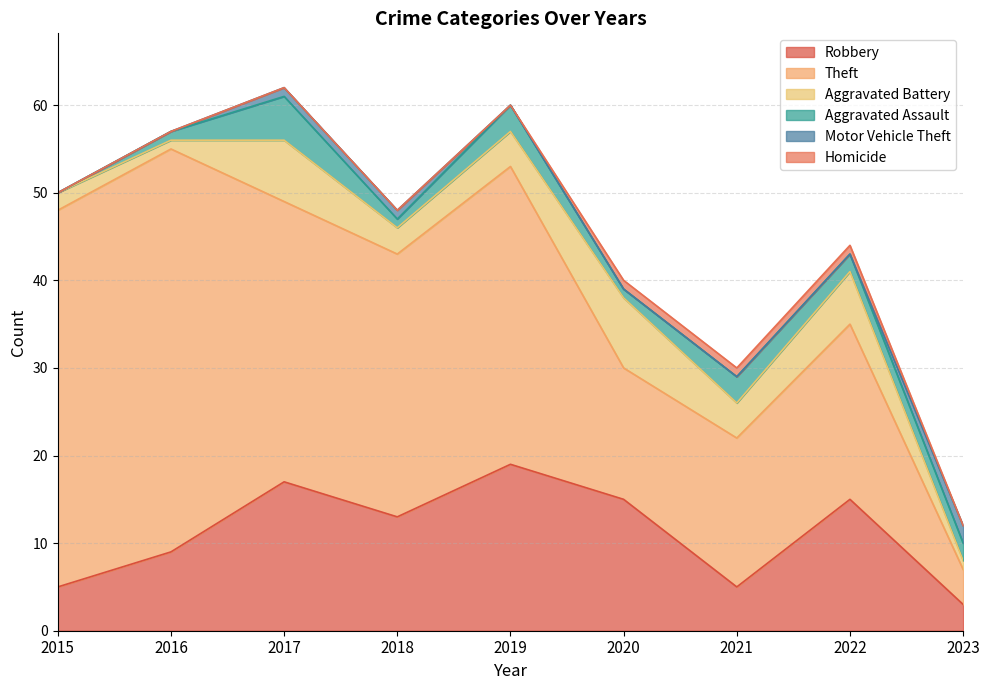

Does the chart display data point markers on the line(s)?

No